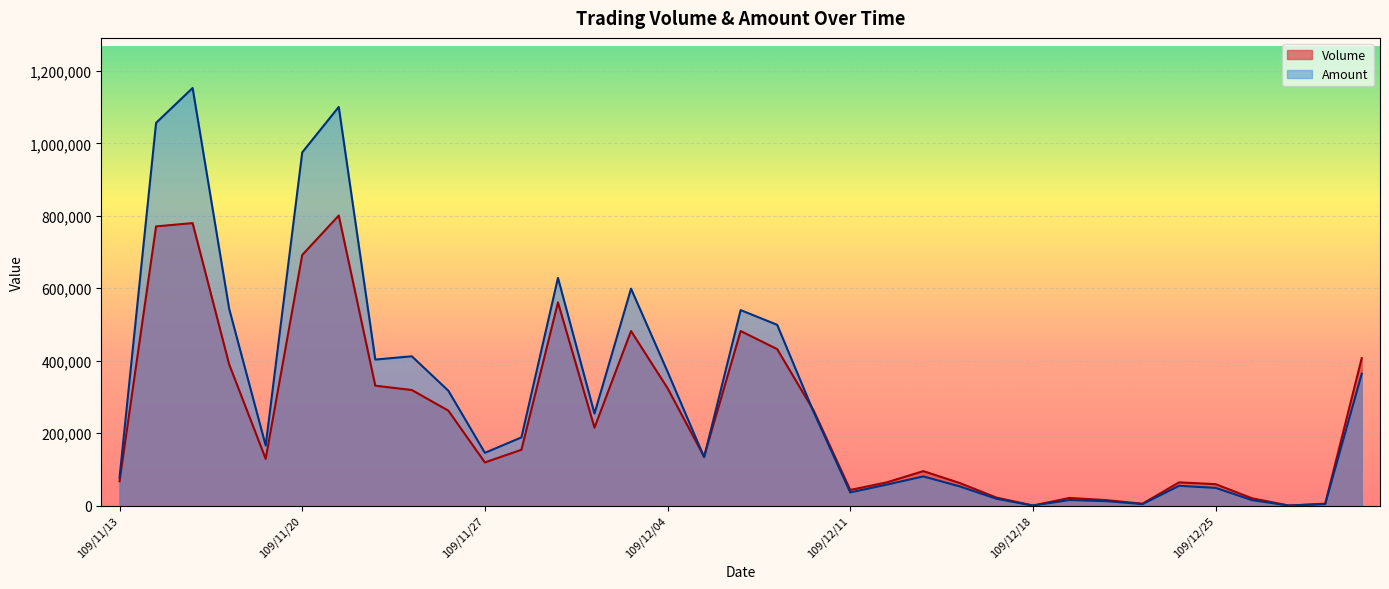

Which category has the lowest value in the Volume series?

109/12/18